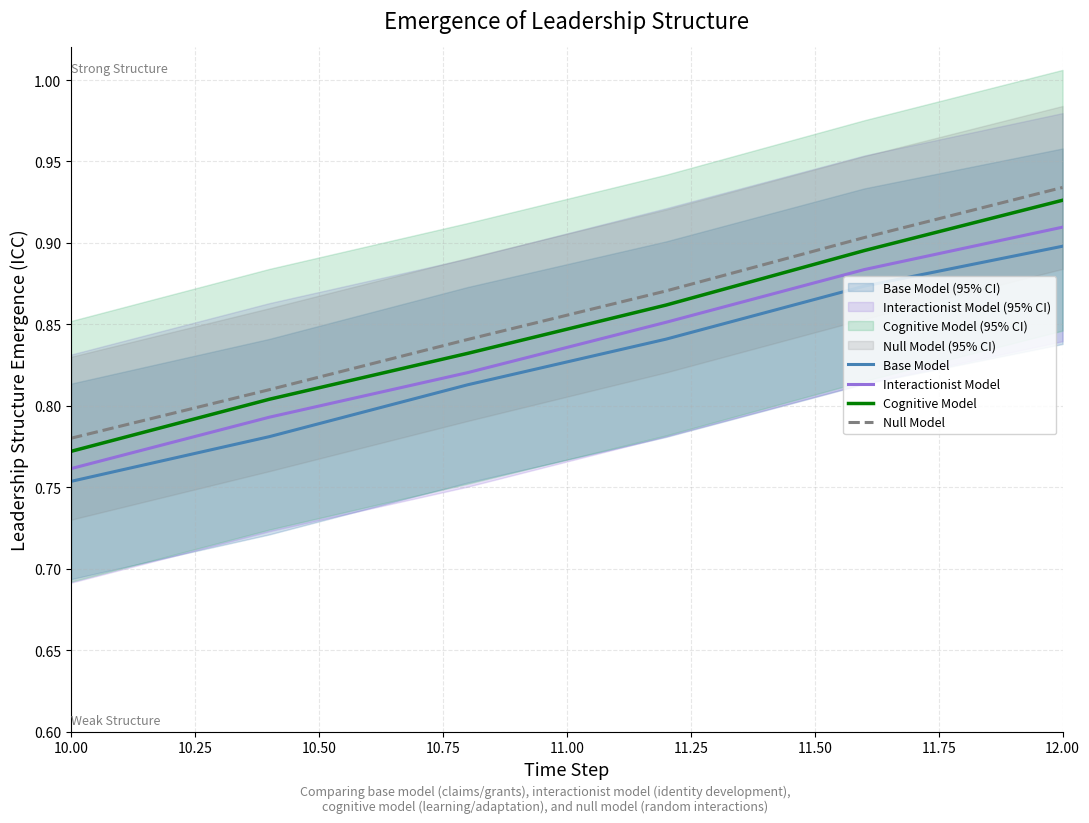

Which series has the largest range (max minus min)?

Cognitive Model